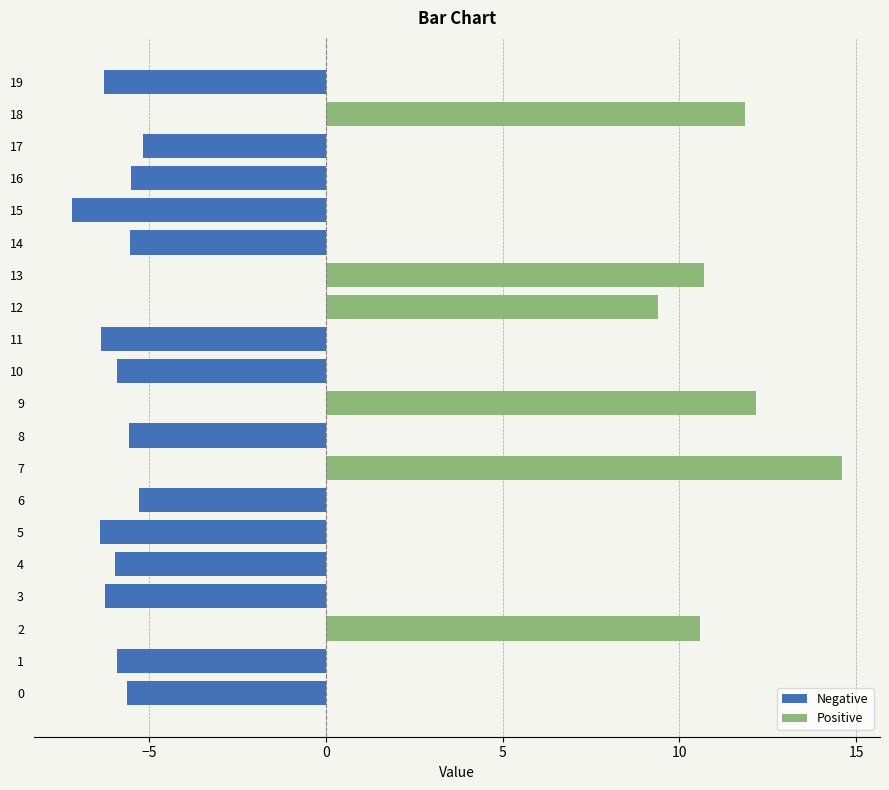

How many values in Positive are above zero?

6